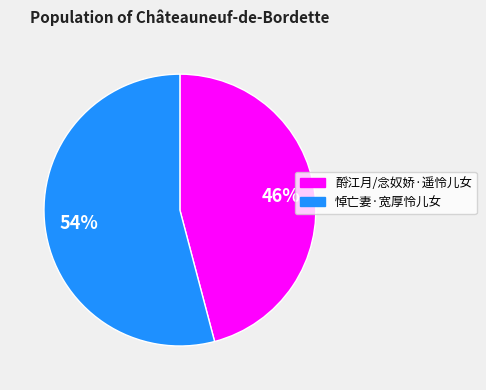

True or false: 悼亡妻·宽厚怜儿女 accounts for 54% of the total.

True